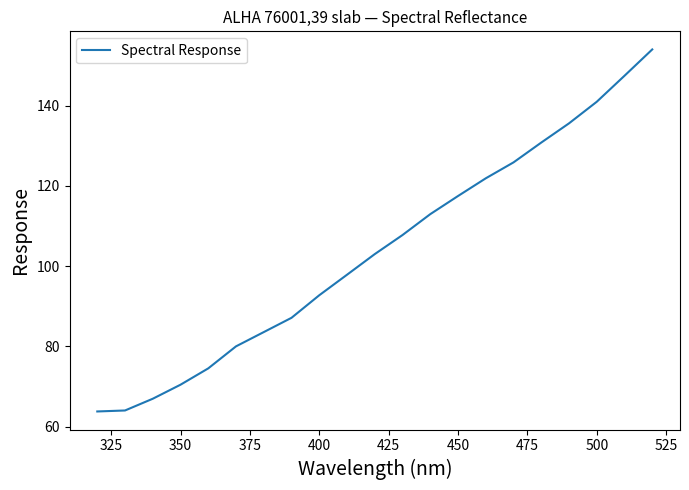

What is the greatest value displayed?

154.0